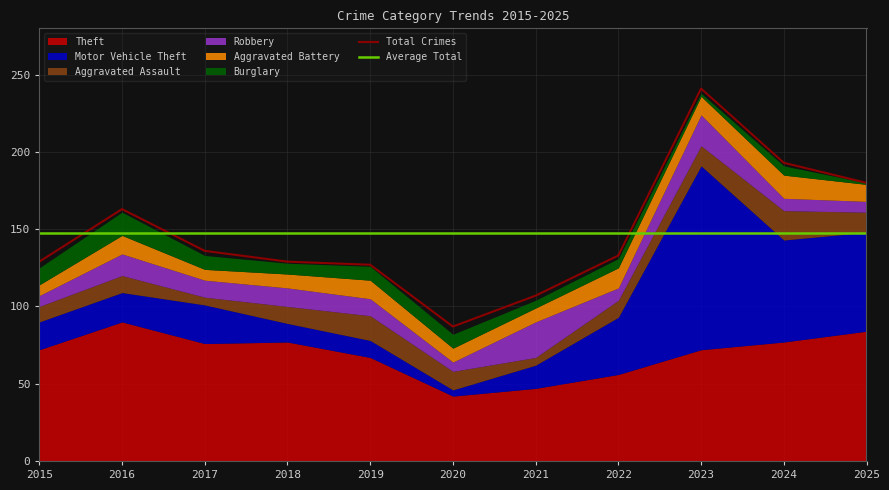

Where is Aggravated Assault nearest to the value 12?

2020